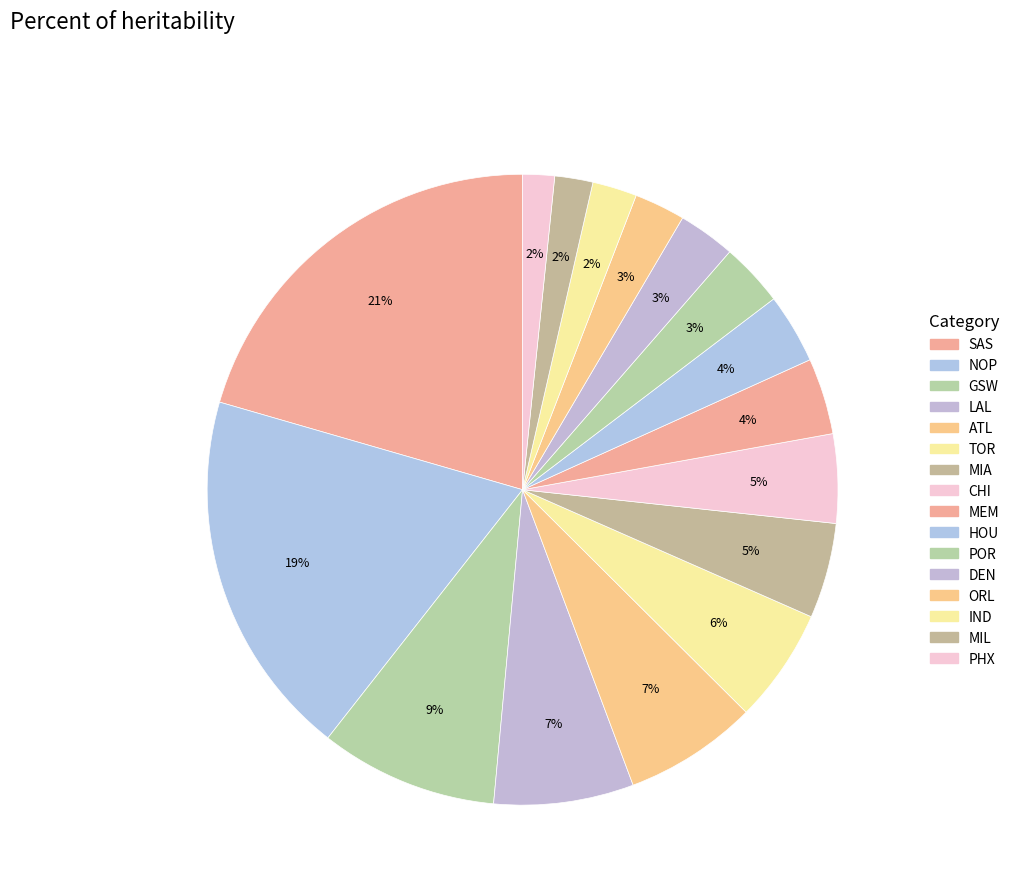

To the nearest percent, what is the difference between the largest and smallest slice percentages?

19%